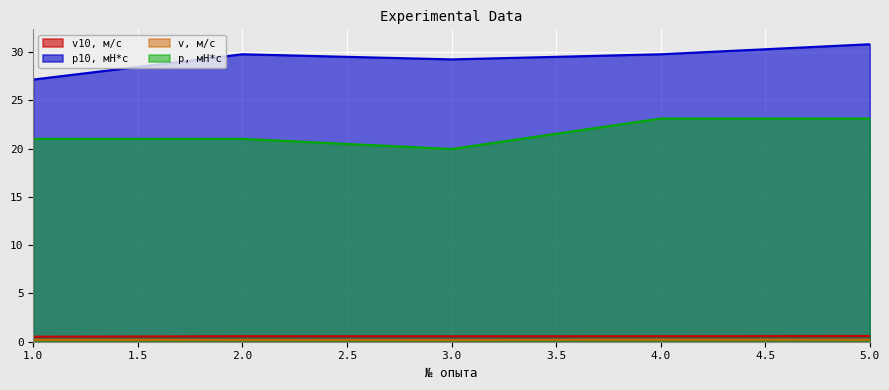

At 5, list the series in order from largest to smallest.

p10, мН*с, p, мН*с, v10, м/с, v, м/с